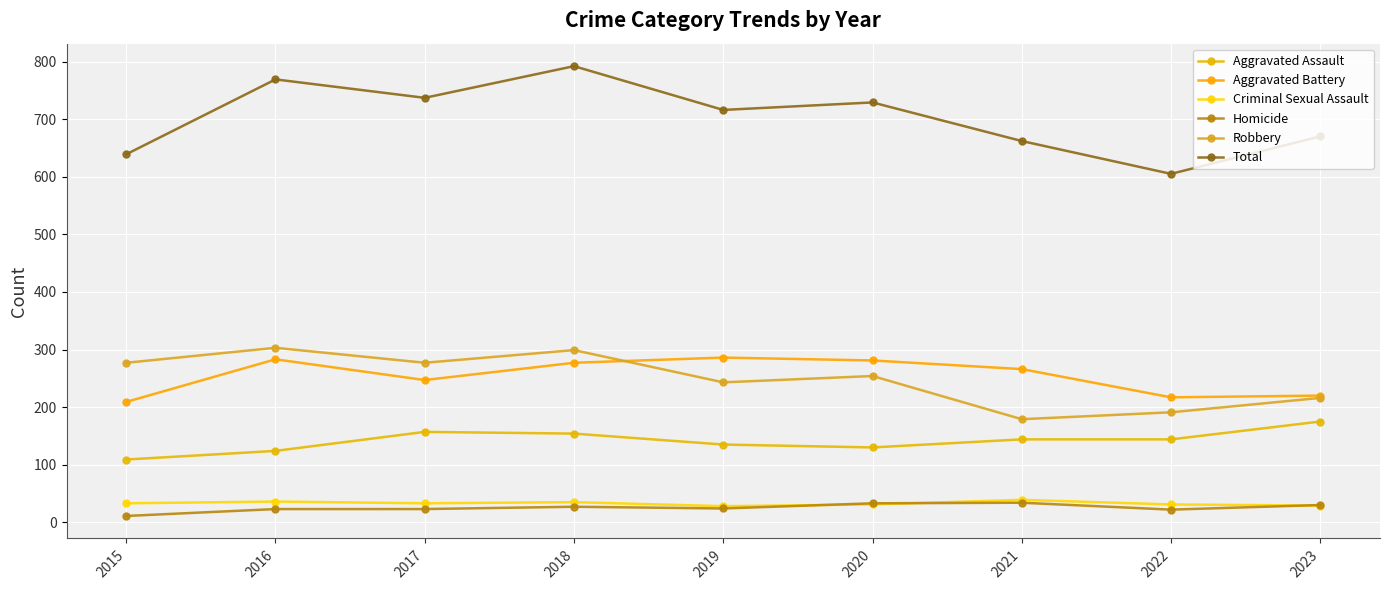

What is the value of the Total point at the 2nd from the left?

769